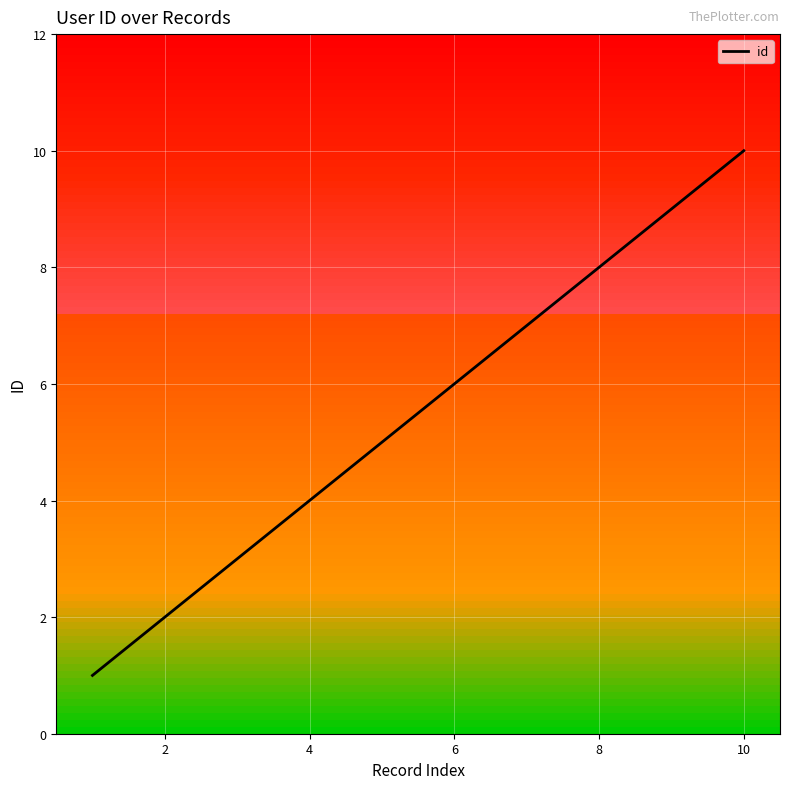

What is the greatest value displayed?

10